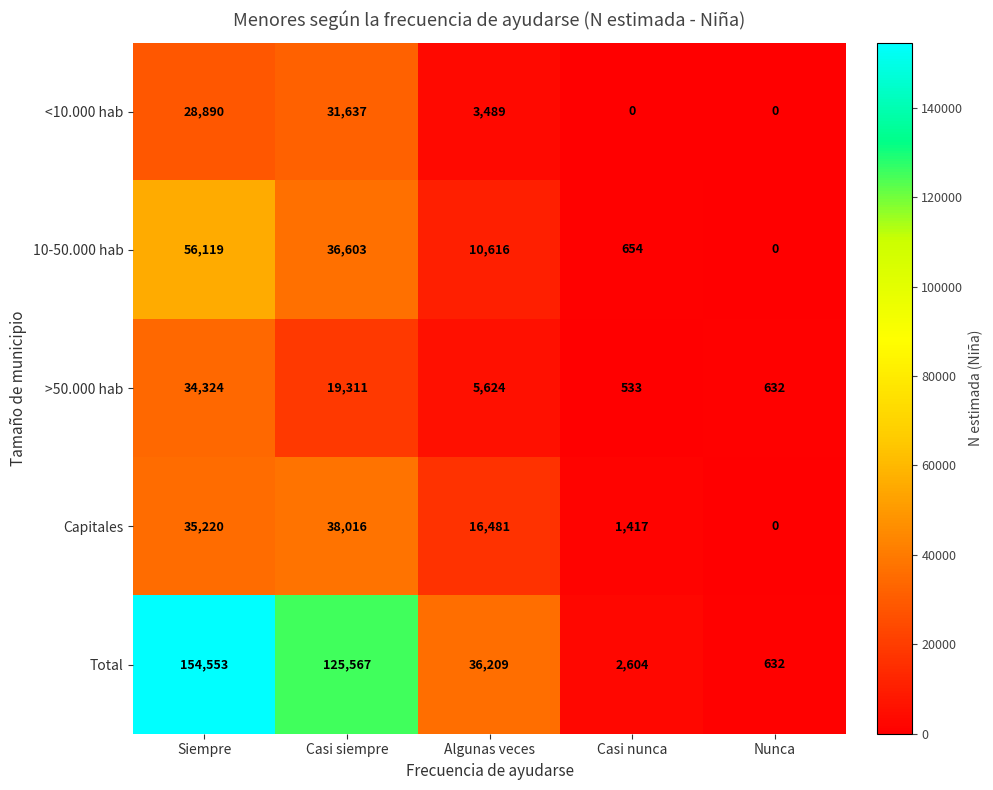

True or false: >50.000 hab has a value of 6571 at Casi siempre.

False